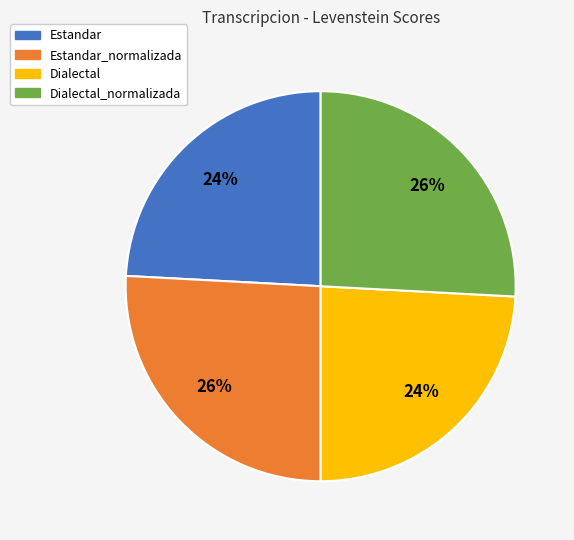

Is there a majority slice in this chart?

No